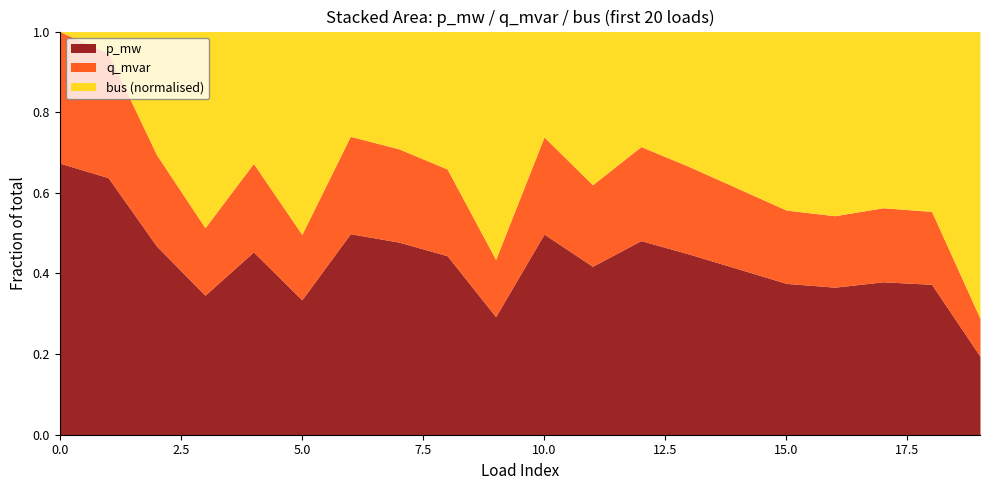

Reading left to right, what are all the values shown in this chart?

p_mw: 0=0.3	1=0.2	2=0.1	3=0.1	4=0.2	5=0.1	6=0.3	7=0.3	8=0.2	9=0.1	10=0.4	11=0.2	12=0.4	13=0.4	14=0.3	15=0.3	16=0.3	17=0.3	18=0.3	19=0.1
q_mvar: 0=0.1	1=0.1	2=0.0	3=0.0	4=0.1	5=0.0	6=0.1	7=0.1	8=0.1	9=0.1	10=0.2	11=0.1	12=0.2	13=0.2	14=0.2	15=0.1	16=0.1	17=0.1	18=0.1	19=0.0
bus_norm: 0=0.0	1=0.0	2=0.1	3=0.1	4=0.1	5=0.1	6=0.1	7=0.2	8=0.2	9=0.2	10=0.2	11=0.2	12=0.2	13=0.3	14=0.3	15=0.3	16=0.3	17=0.3	18=0.3	19=0.4